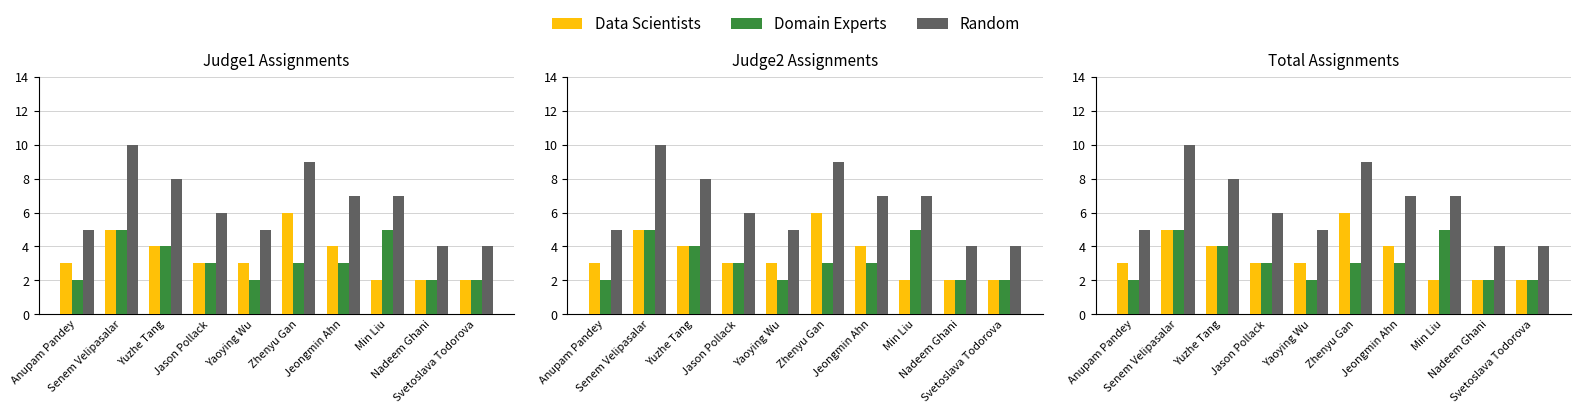

Reading left to right, what are all the values shown in this chart?

Data Scientists: Anupam Pandey=3	Senem Velipasalar=5	Yuzhe Tang=4	Jason Pollack=3	Yaoying Wu=3	Zhenyu Gan=6	Jeongmin Ahn=4	Min Liu=2	Nadeem Ghani=2	Svetoslava Todorova=2
Domain Experts: Anupam Pandey=2	Senem Velipasalar=5	Yuzhe Tang=4	Jason Pollack=3	Yaoying Wu=2	Zhenyu Gan=3	Jeongmin Ahn=3	Min Liu=5	Nadeem Ghani=2	Svetoslava Todorova=2
Random: Anupam Pandey=5	Senem Velipasalar=10	Yuzhe Tang=8	Jason Pollack=6	Yaoying Wu=5	Zhenyu Gan=9	Jeongmin Ahn=7	Min Liu=7	Nadeem Ghani=4	Svetoslava Todorova=4